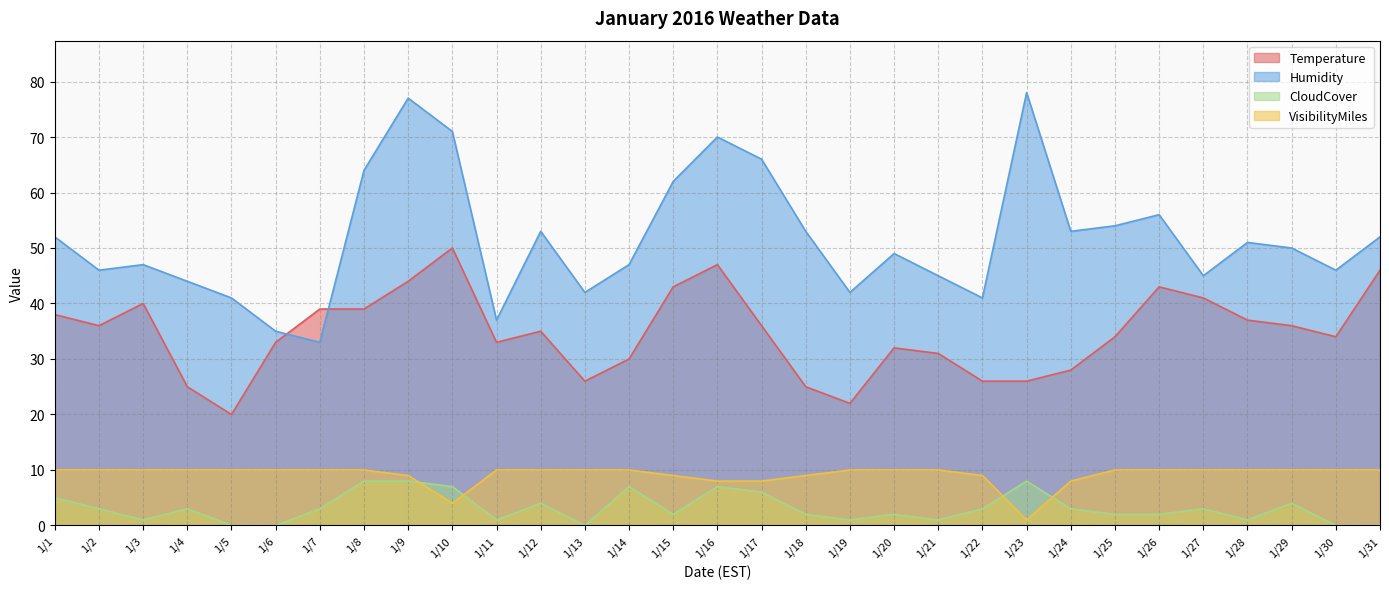

Between 1/7 and 1/1, which is larger?

1/7